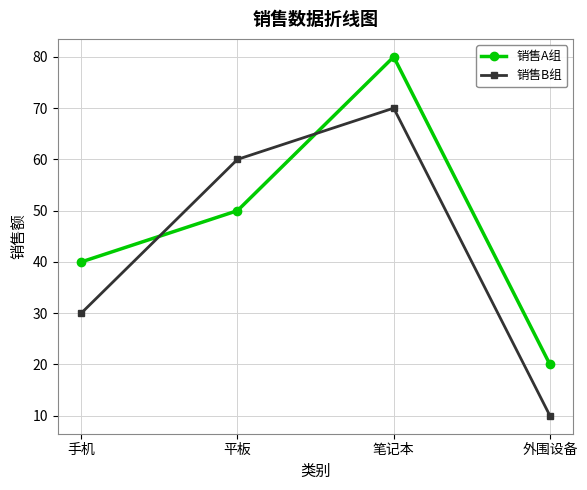

List the labels in order of 销售A组 value, smallest first.

外围设备, 手机, 平板, 笔记本